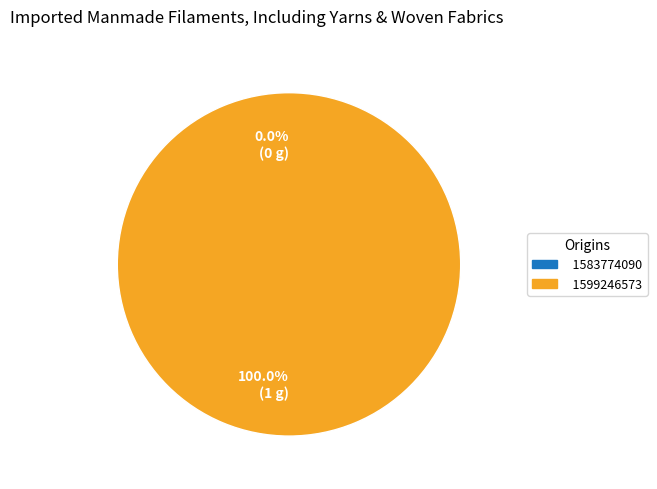

To the nearest percent, what percentage of the pie is 1599246573?

100%